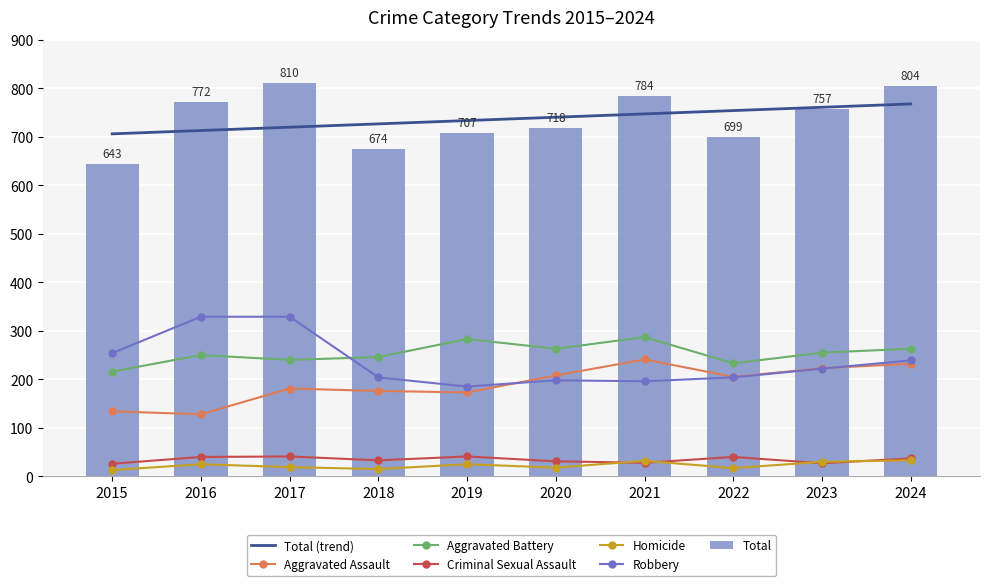

The value of Total at 2020 is 973. True or false?

False